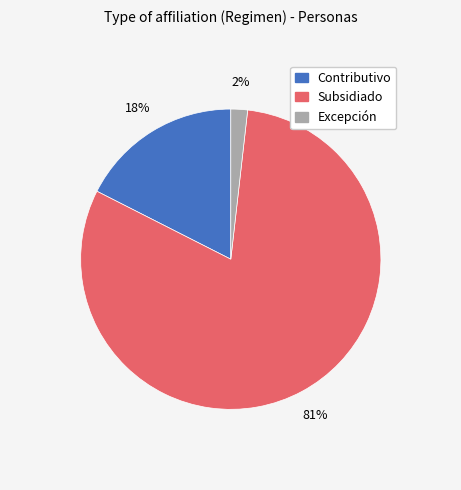

Count the number of slices in the pie.

3